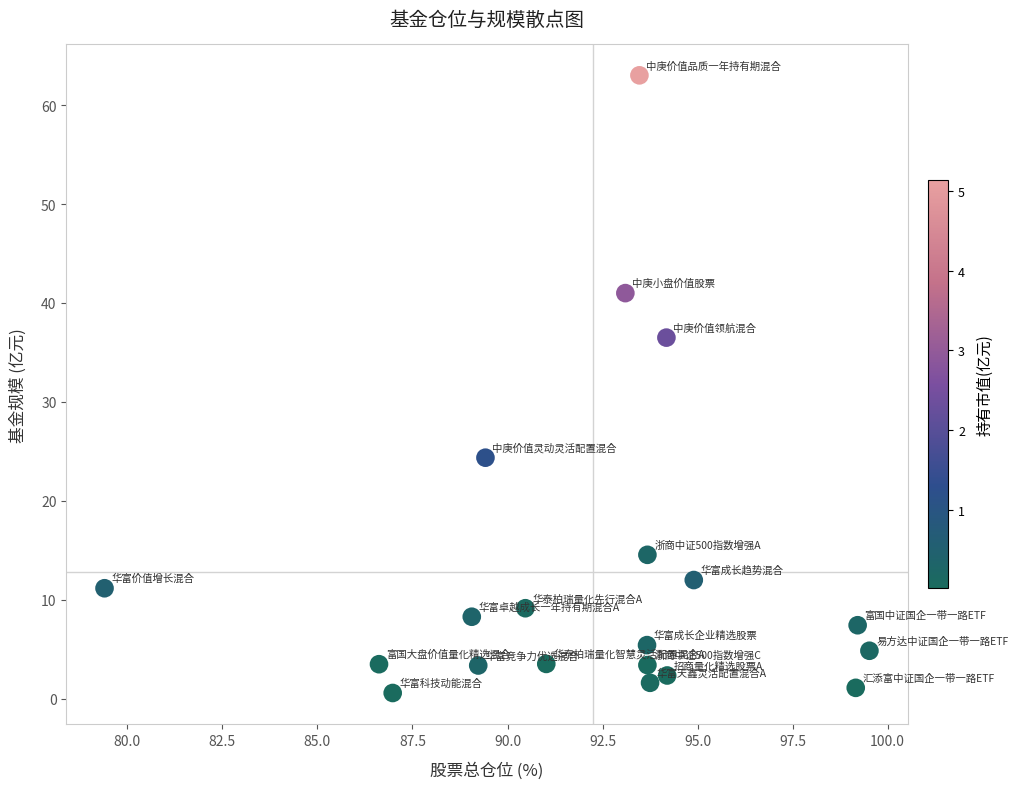

What is the range of X values (max minus min)?

20.1